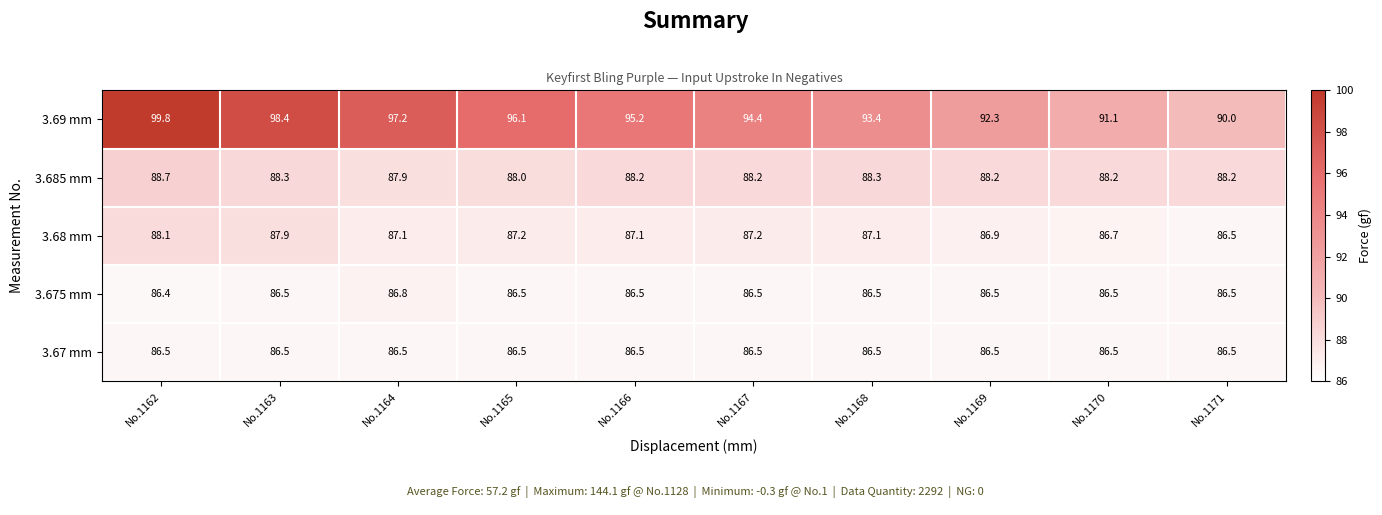

Which label corresponds to the largest value in the chart?

No.1162